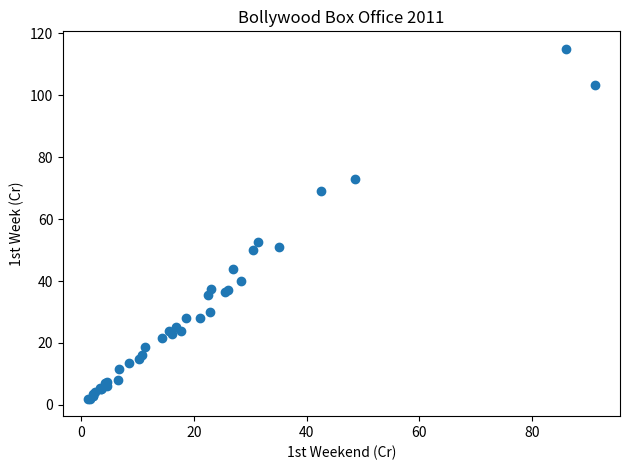

What Y value in the scatter plot is closest to 58?

52.5